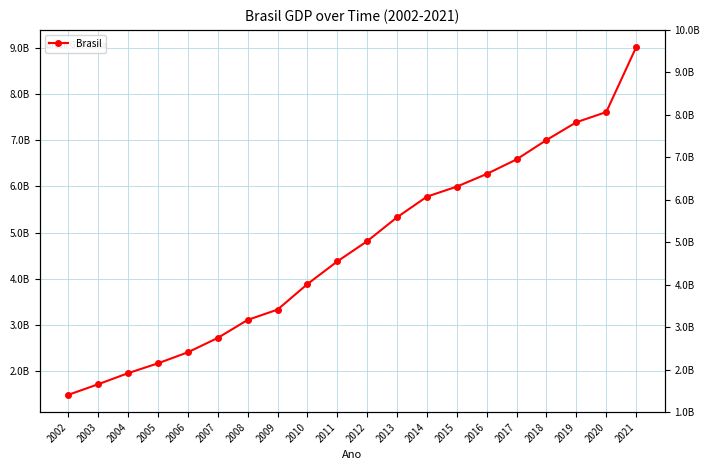

What is the greatest value displayed?

9012142000